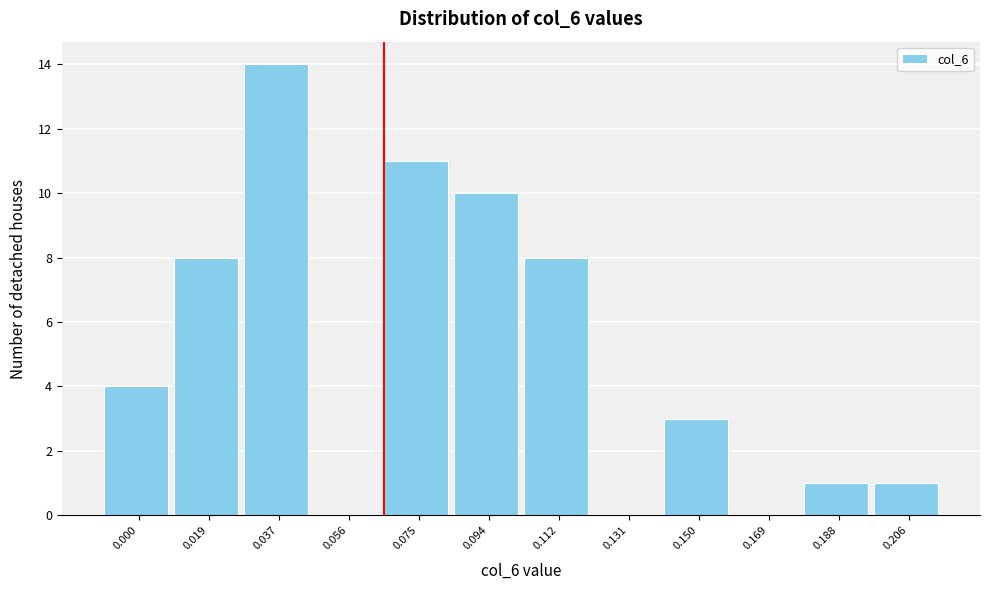

Reading left to right, extract all data points from this chart.

0.000=4	0.019=8	0.037=14	0.056=0	0.075=11	0.094=10	0.112=8	0.131=0	0.150=3	0.169=0	0.188=1	0.206=1